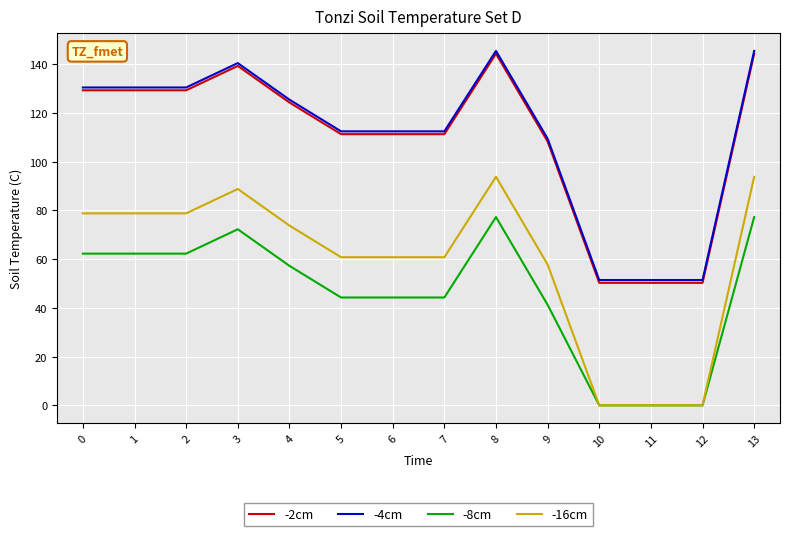

The -2cm series shows 20.7 at 11. True or false?

False